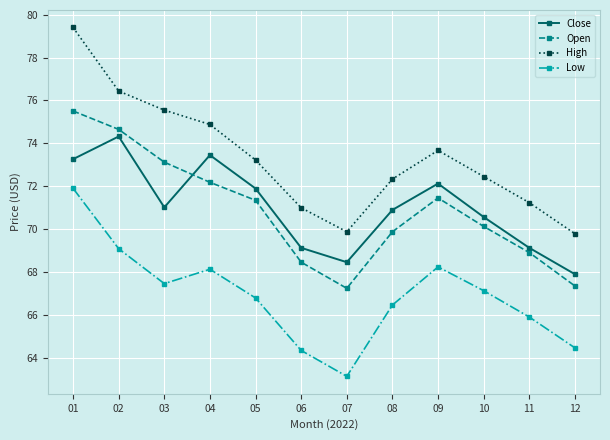

Read the Open value at 11.

68.9